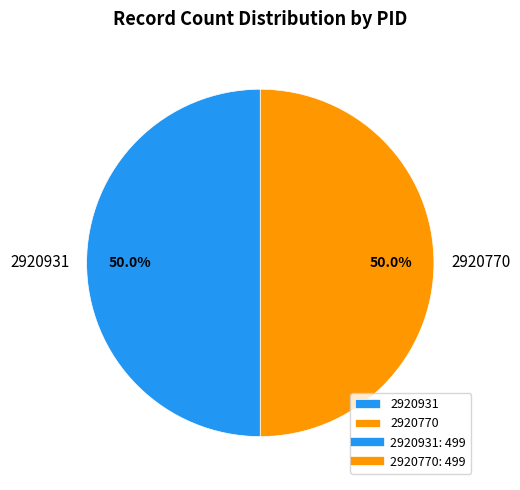

Approximately how many times larger is the value at 2920931 compared to 2920770?

1.0